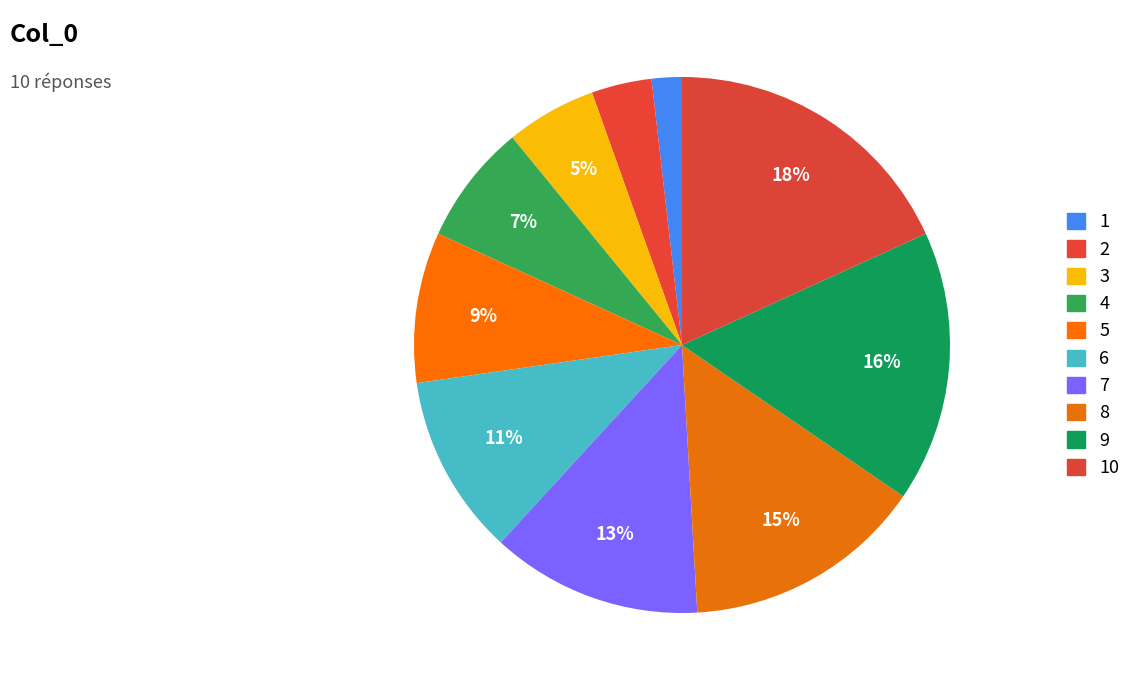

How many slices are in this pie chart?

10